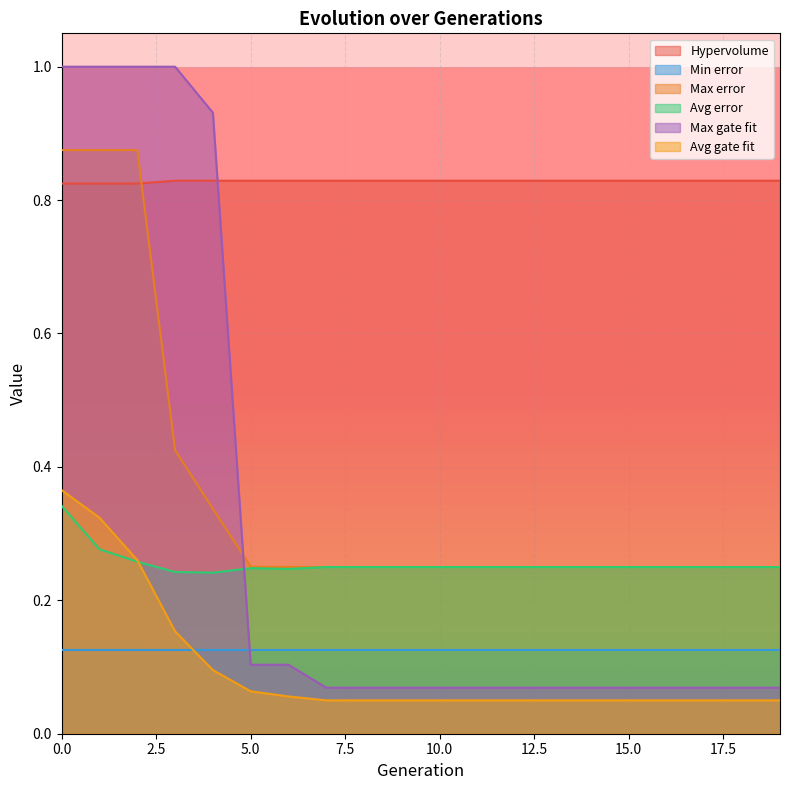

What is the value of the Max gate fit point at the 12th from the left?

0.1